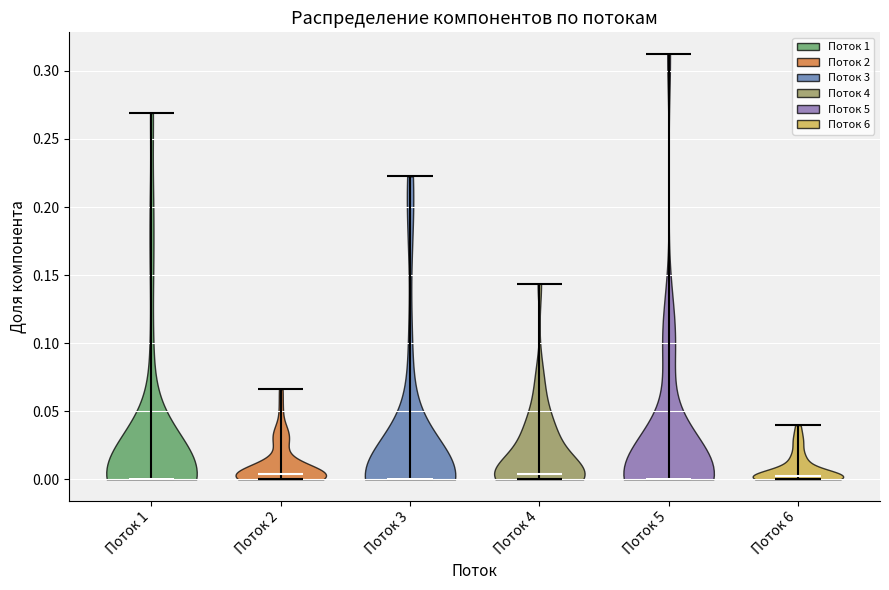

Reading left to right, read every violin against the y-axis: where its median line is, and the lowest and highest points it reaches. The values are not printed on the chart, so give them approximately, as read against the axis.

Поток 1: median line 0.000, lowest point 0.000, highest point 0.270
Поток 2: median line 0.005, lowest point 0.000, highest point 0.065
Поток 3: median line 0.000, lowest point 0.000, highest point 0.225
Поток 4: median line 0.005, lowest point 0.000, highest point 0.145
Поток 5: median line 0.000, lowest point 0.000, highest point 0.315
Поток 6: median line 0.000, lowest point 0.000, highest point 0.040